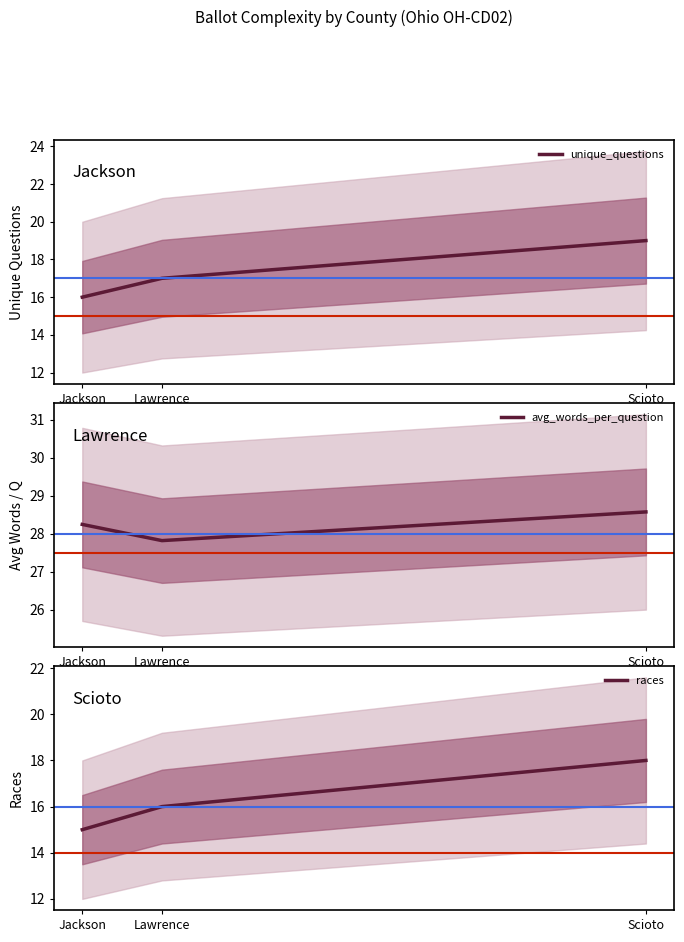

Rank the categories by unique_questions value from lowest to highest.

Jackson, Lawrence, Scioto